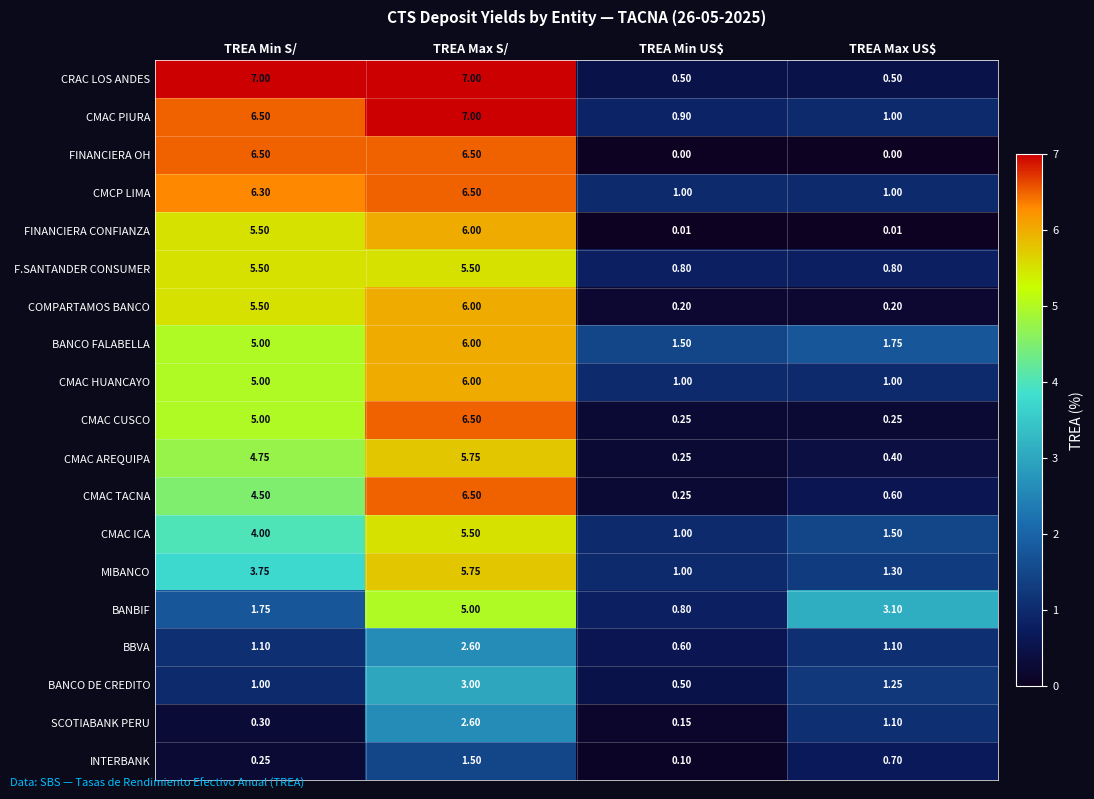

Which series changed the most between TREA Min S/ and TREA Max S/?

BANBIF